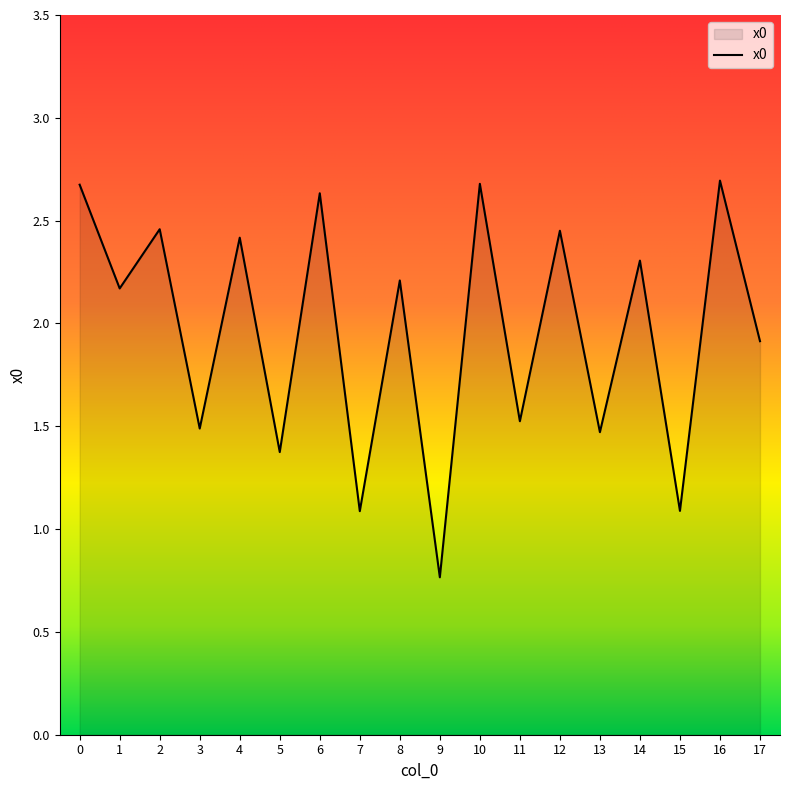

Which label corresponds to the smallest value in the chart?

9